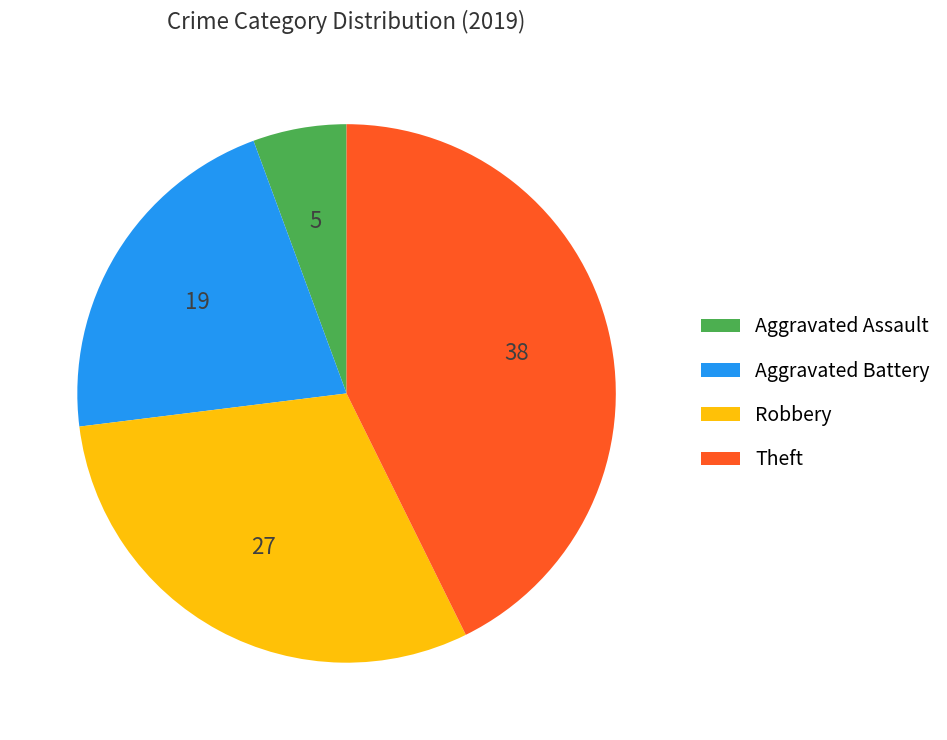

Which category has the biggest portion of the pie?

Theft